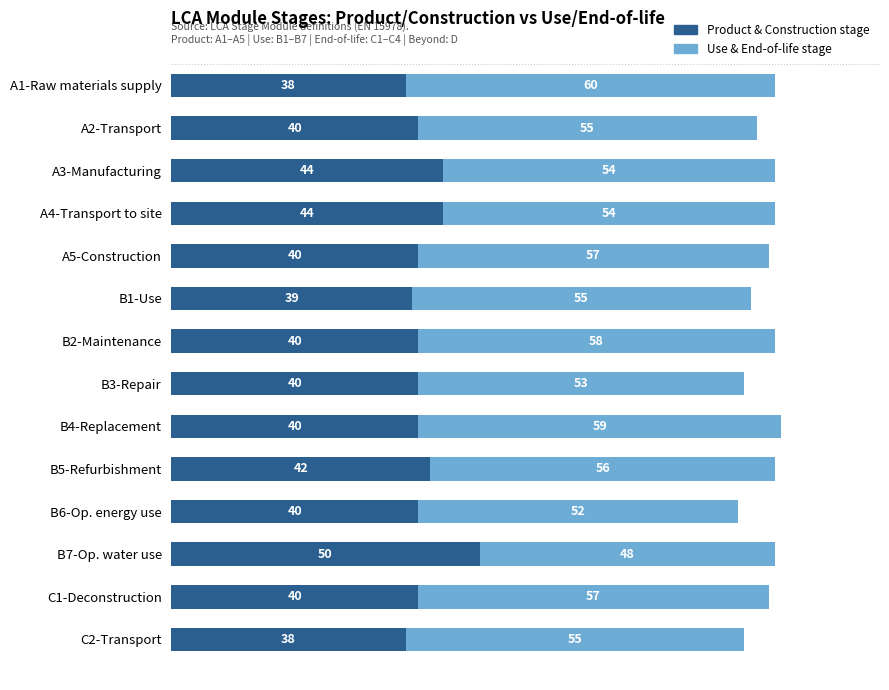

At which category is the sum across all series the highest?

B4-Replacement